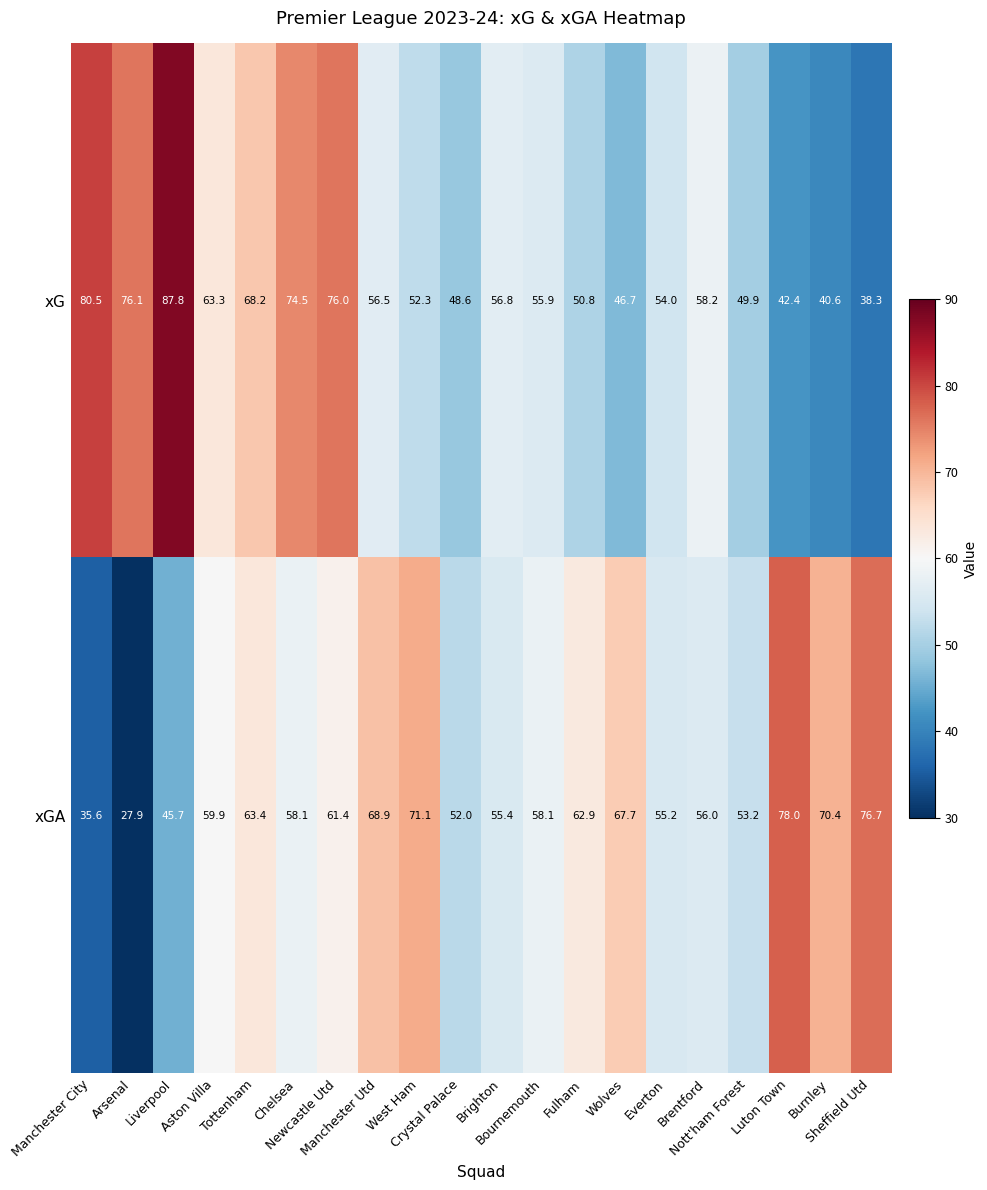

List the series in order of their overall mean, highest first.

xGA, xG